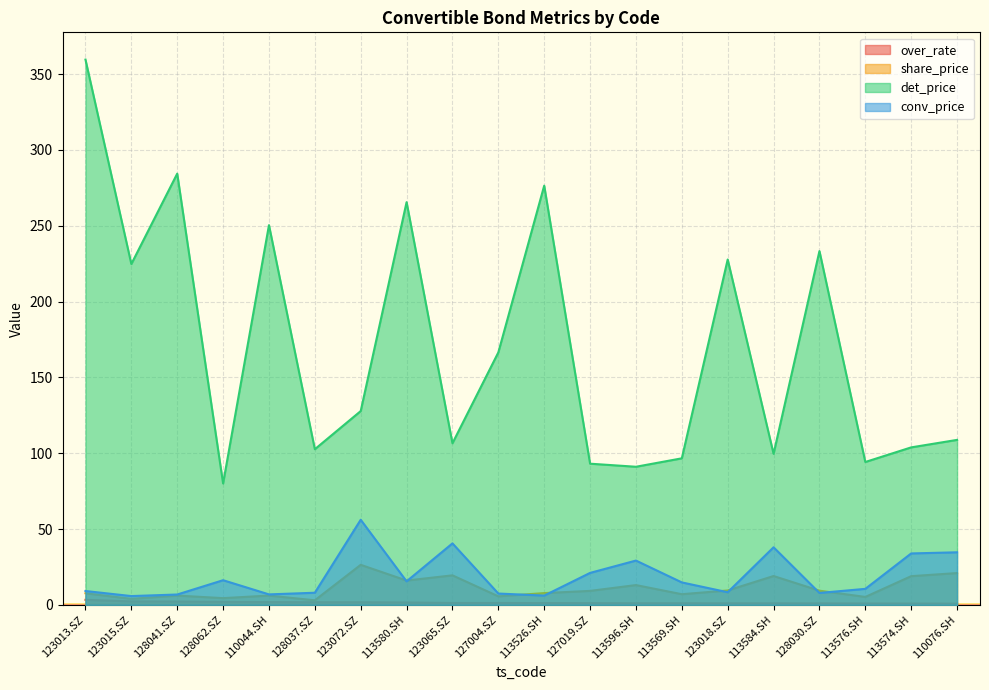

How many data points in conv_price are less than 14?

10